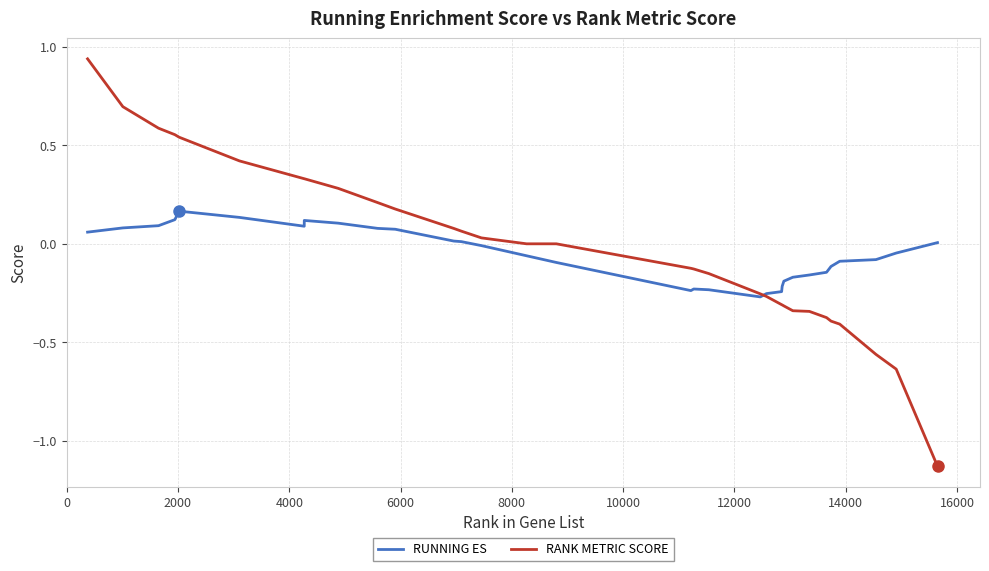

List the series in order of their peak value, lowest first.

RUNNING ES, RANK METRIC SCORE